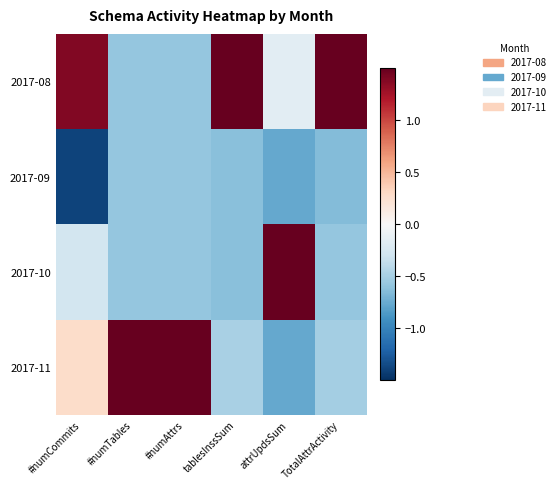

Rank the series at #numTables from highest to lowest value.

2017-11, 2017-08, 2017-09, 2017-10